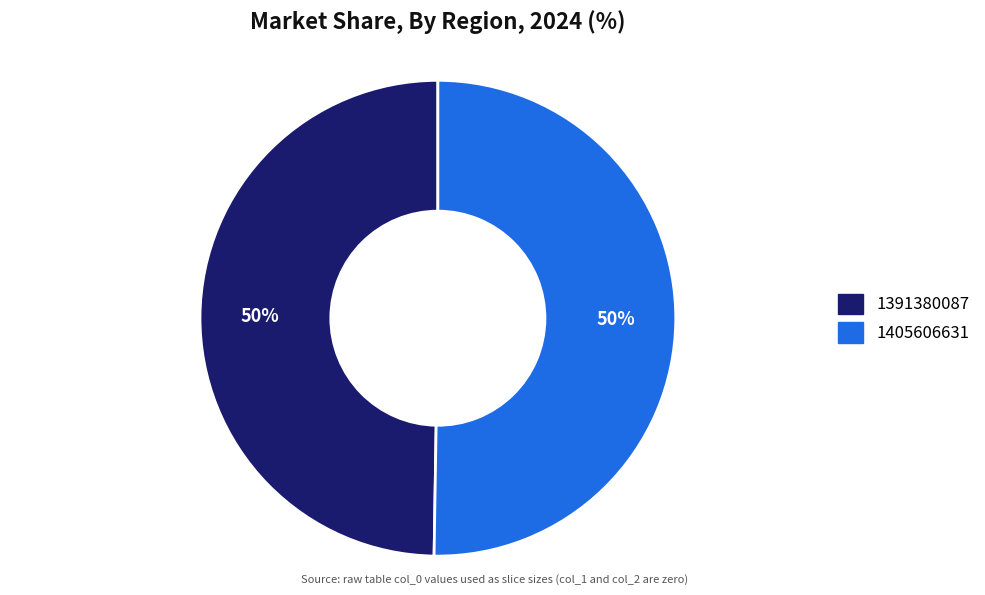

To the nearest percent, what percentage of the pie is 1391380087?

50%